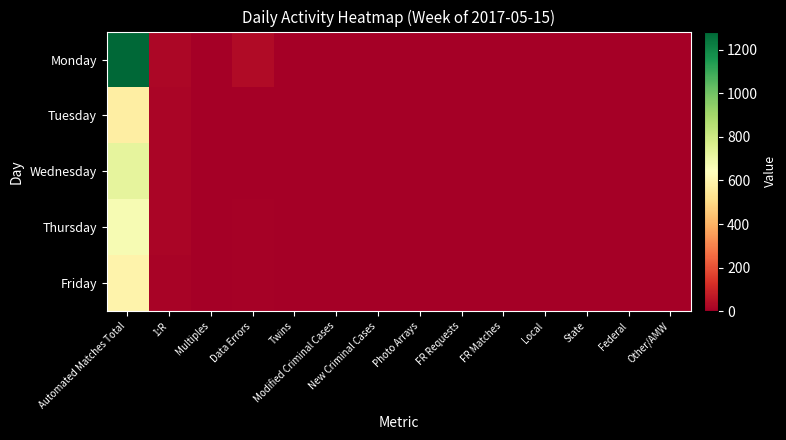

Which series has the largest range (max minus min)?

Monday